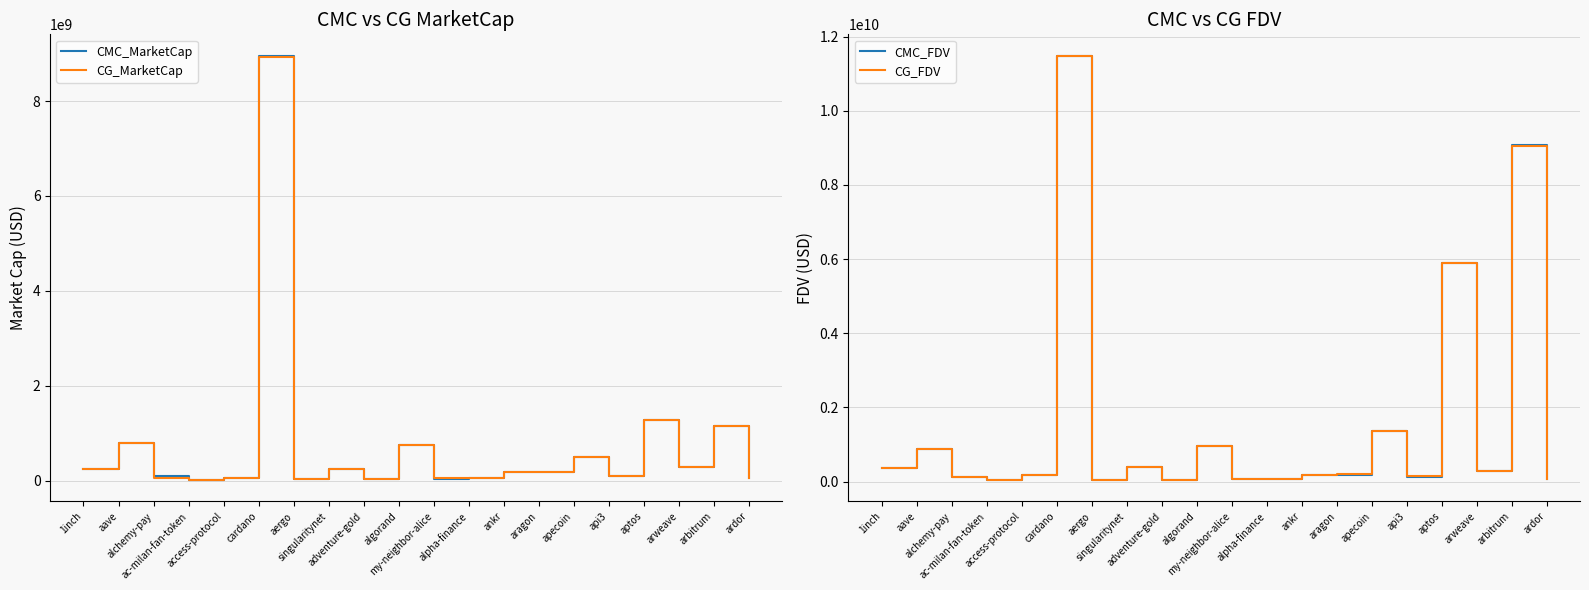

How many lines are shown in the chart?

4